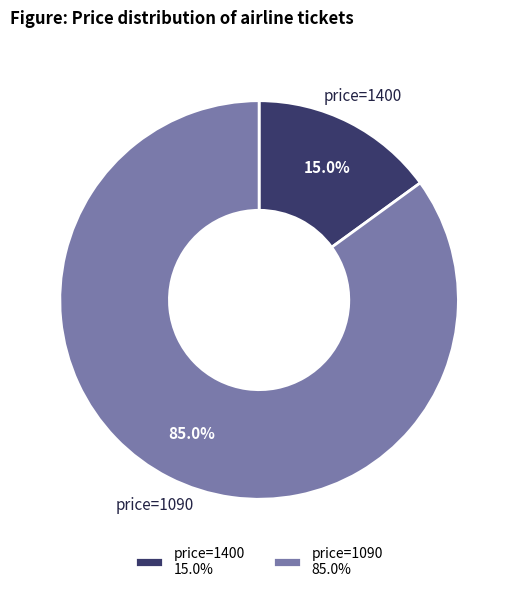

Which has a higher value, price=1090 or price=1400?

price=1090